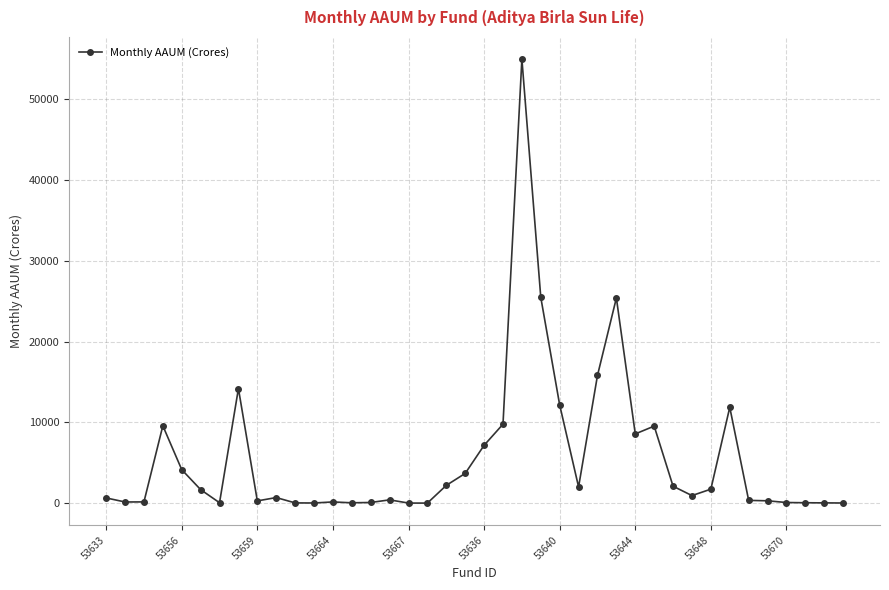

What is the greatest value displayed?

54960.9